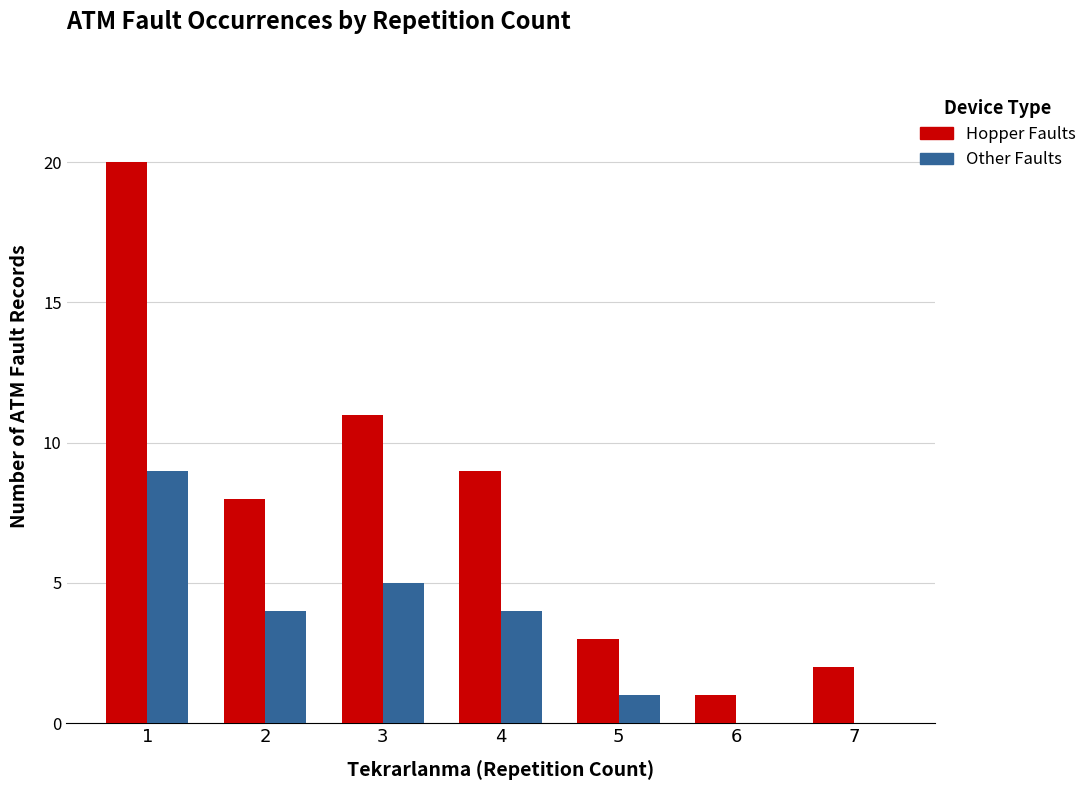

Are the bars horizontal?

No